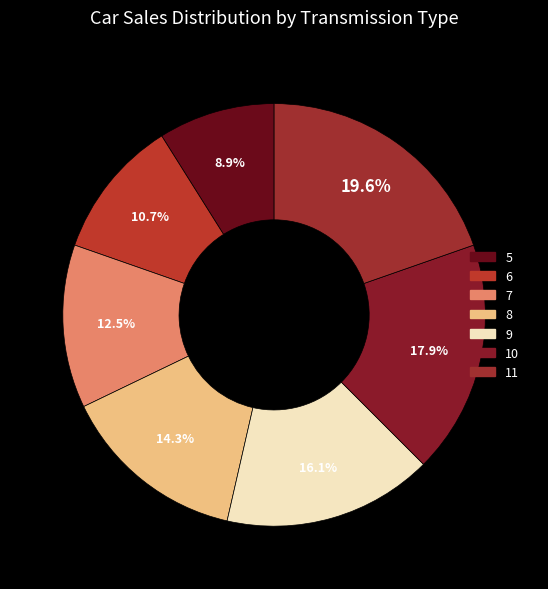

How much of the chart is everything except 6?

89.3%